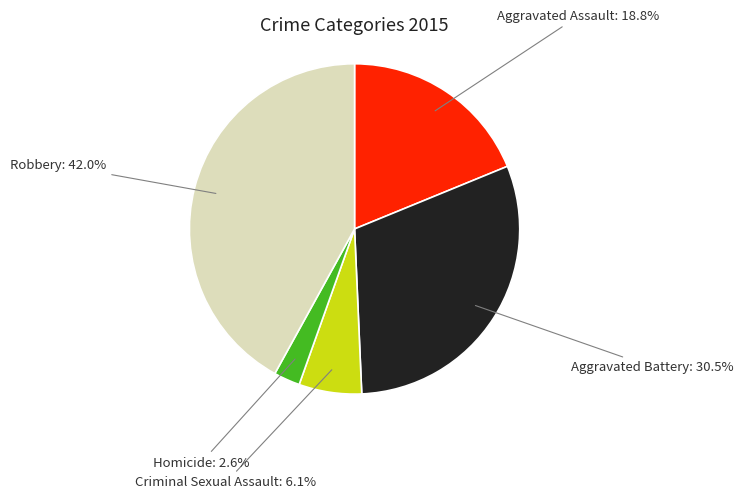

Combined, do Aggravated Assault and Criminal Sexual Assault account for over 50%?

No